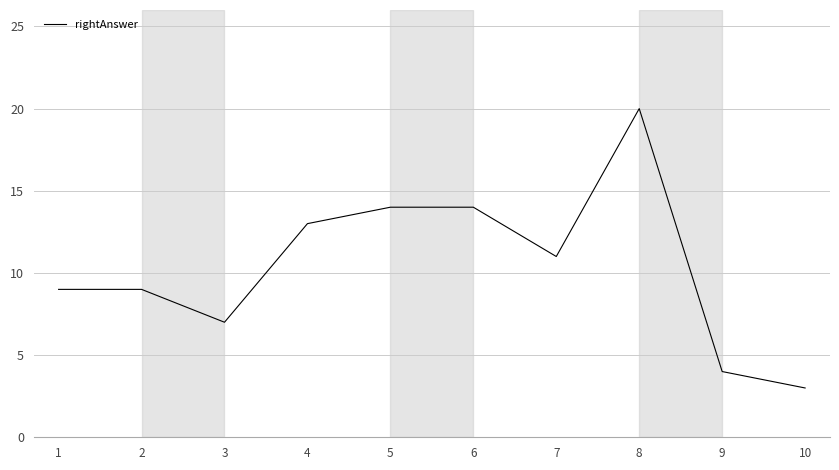

What is the difference between the maximum and minimum values?

17